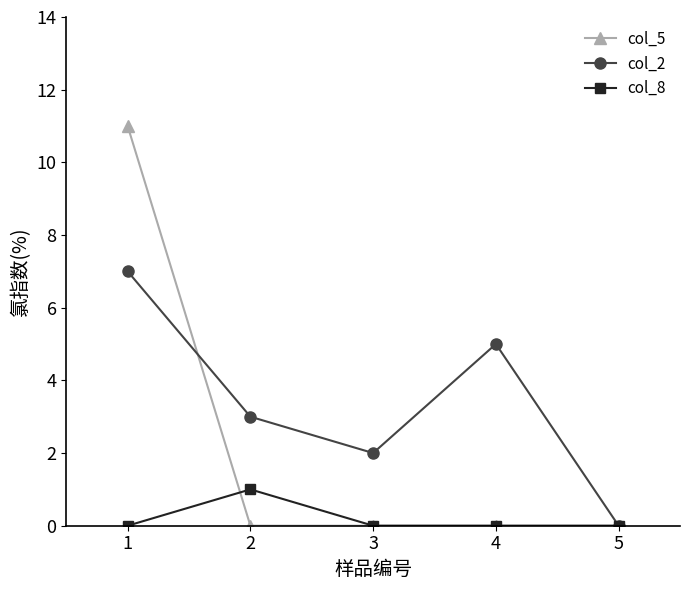

Reading left to right, list all the values displayed in this chart.

col_5: 11	0	0	0	0
col_2: 7	3	2	5	0
col_8: 0	1	0	0	0